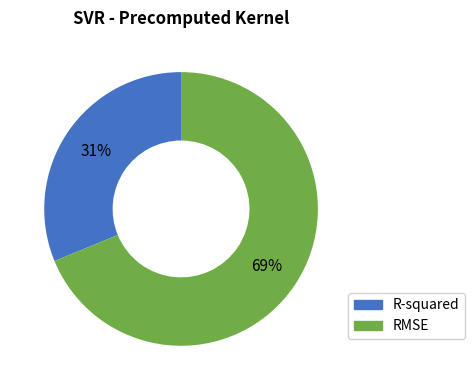

Does R-squared account for over 50% of the chart?

No